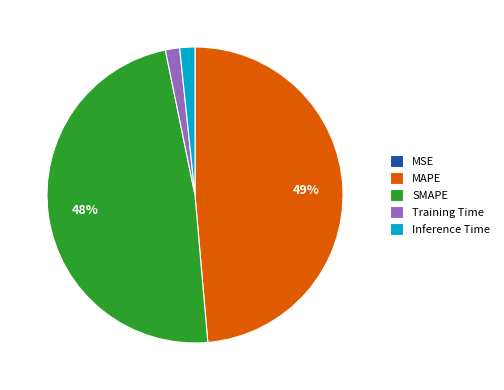

Is it true that Training Time is 12% of the pie?

False